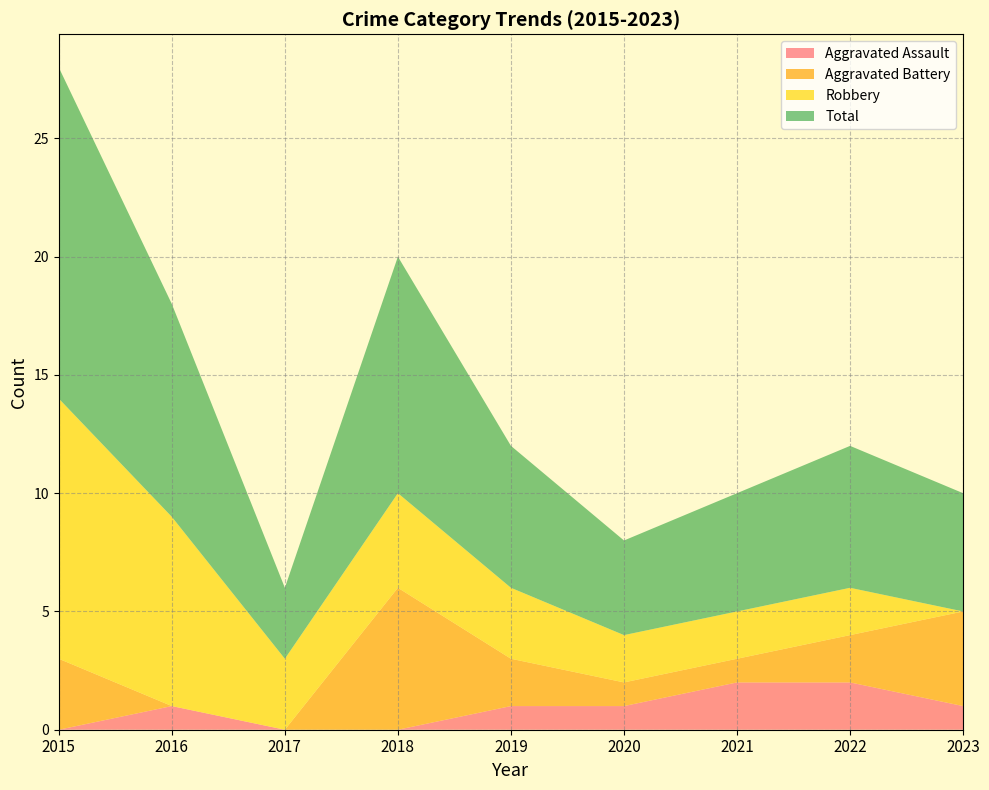

Reading left to right, list all the values displayed in this chart.

Aggravated Assault: 2015=0	2016=1	2017=0	2018=0	2019=1	2020=1	2021=2	2022=2	2023=1
Aggravated Battery: 2015=3	2016=0	2017=0	2018=6	2019=2	2020=1	2021=1	2022=2	2023=4
Robbery: 2015=11	2016=8	2017=3	2018=4	2019=3	2020=2	2021=2	2022=2	2023=0
Total: 2015=14	2016=9	2017=3	2018=10	2019=6	2020=4	2021=5	2022=6	2023=5